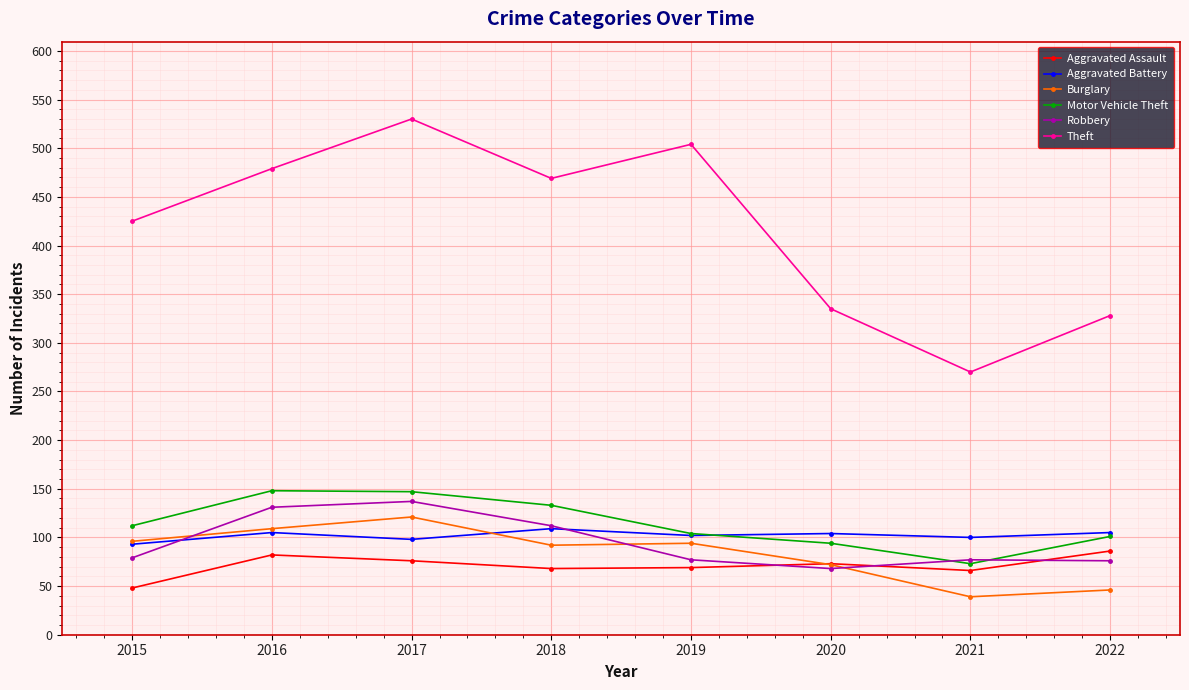

Read the Burglary value at 2019, to the nearest 10.

90